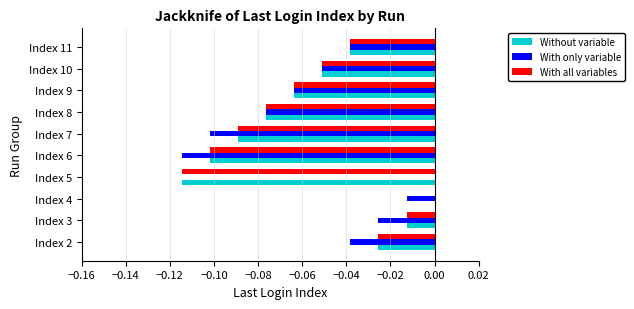

True or false: With all variables has a value of -0.0 at Index 2.

True